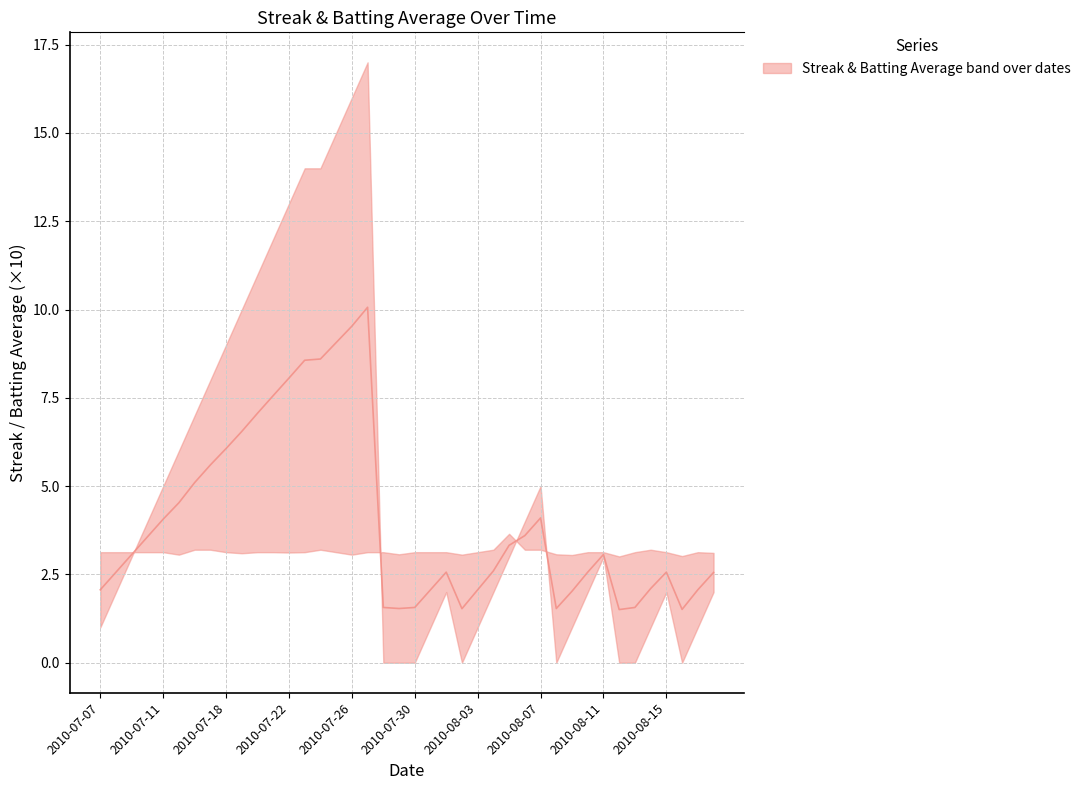

What value does the data have at 34?

1.6